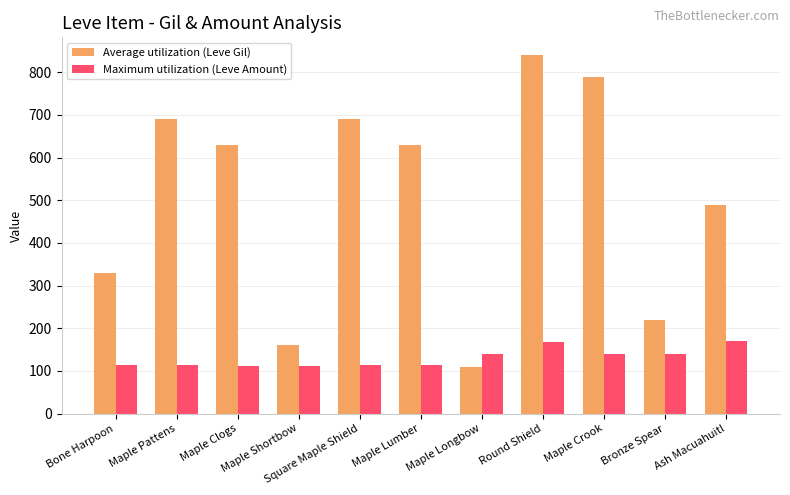

At how many categories does at least one series exceed 709?

2